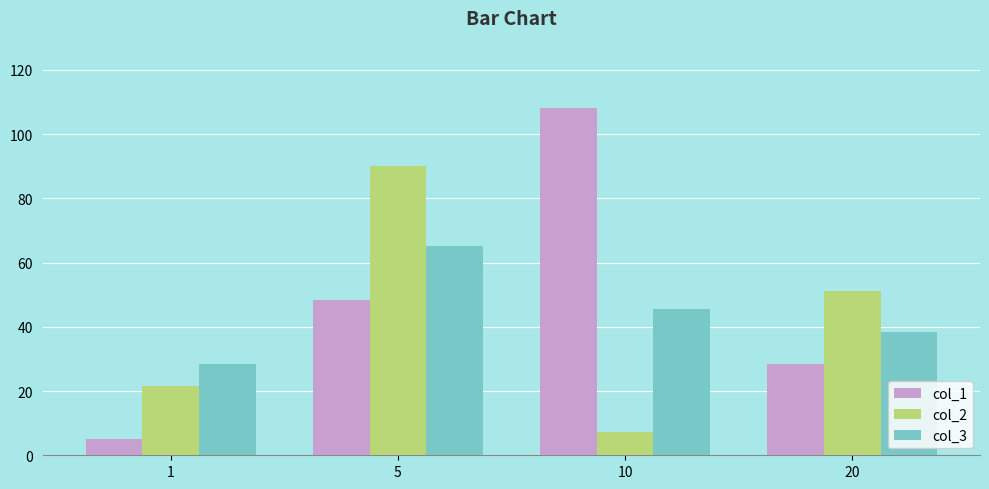

What is the value of the col_1 bar at the 2nd from the left?

48.3